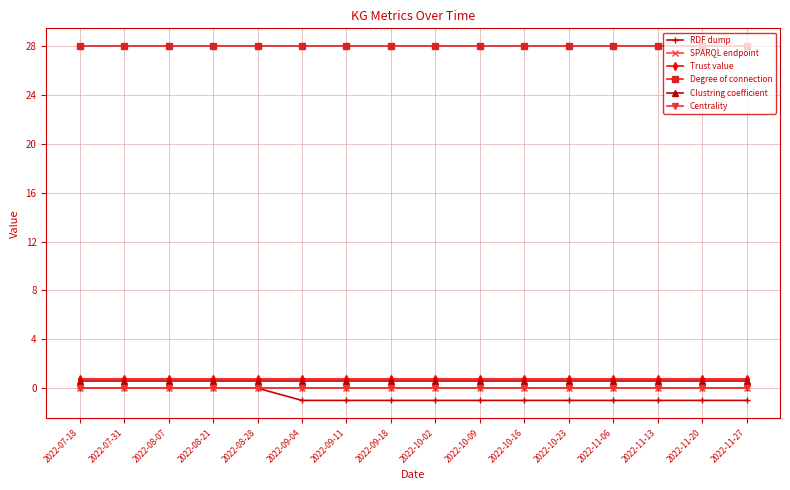

How many lines are shown in the chart?

6